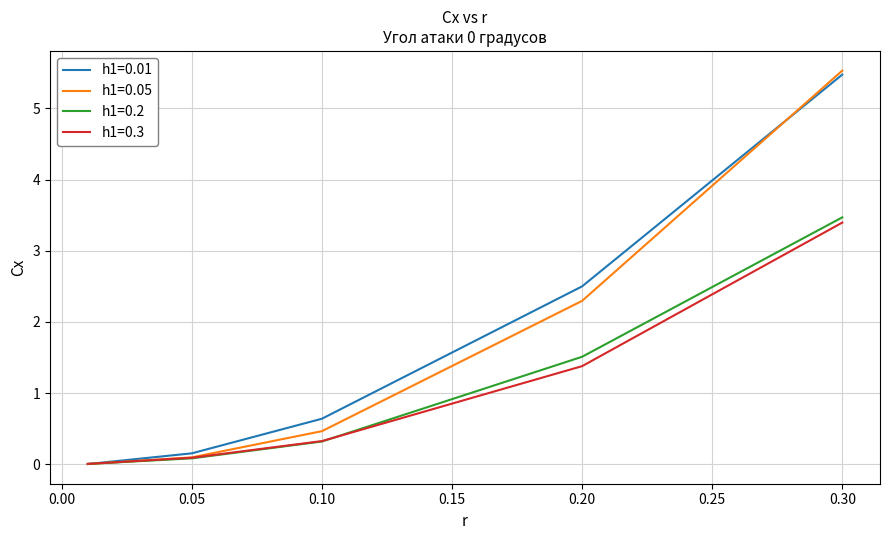

Which series has the largest range (max minus min)?

h1=0.05